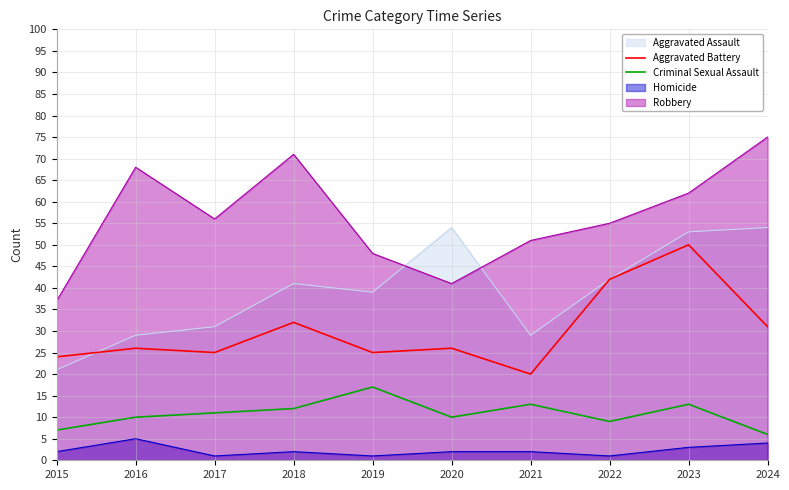

In Criminal Sexual Assault, how many points are lower than both neighbors (excluding endpoints)?

2